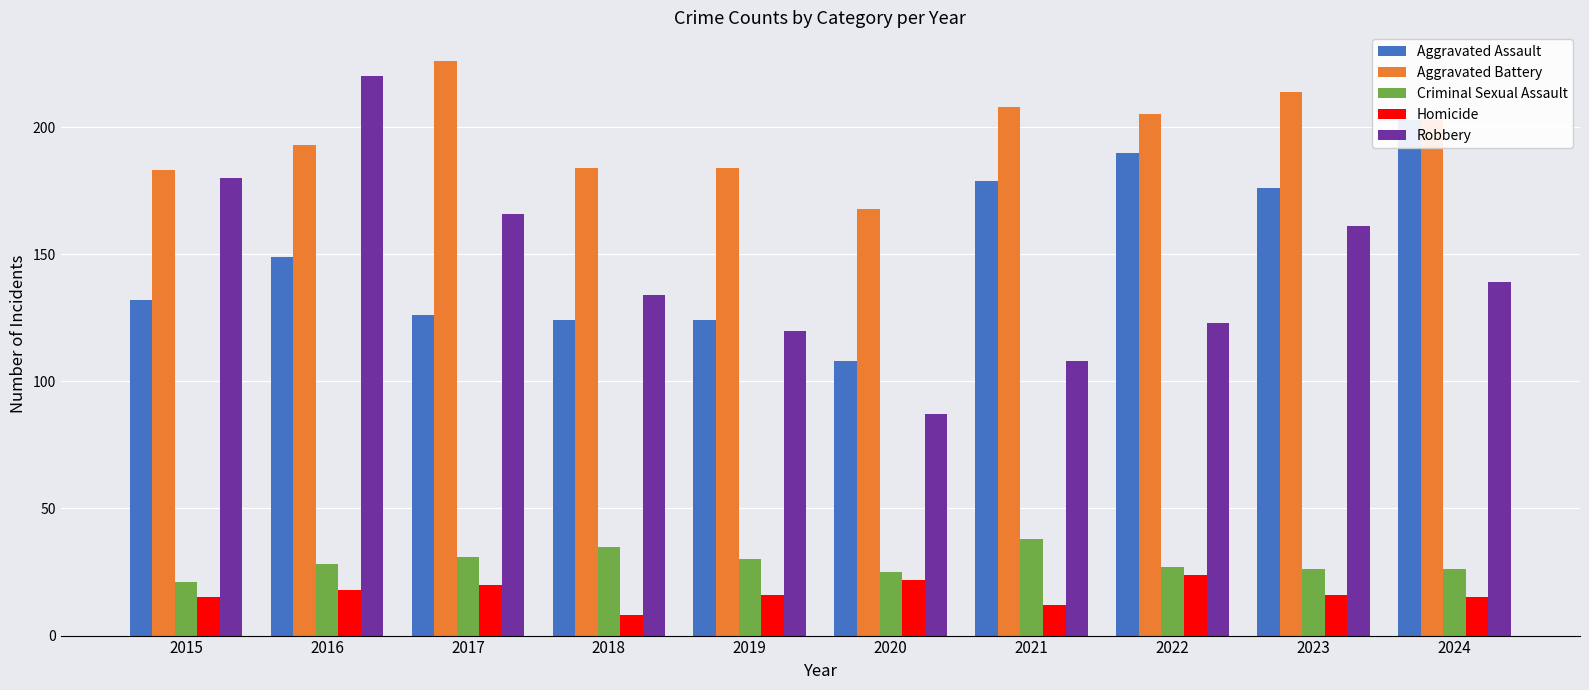

How many bars are there in total?

50